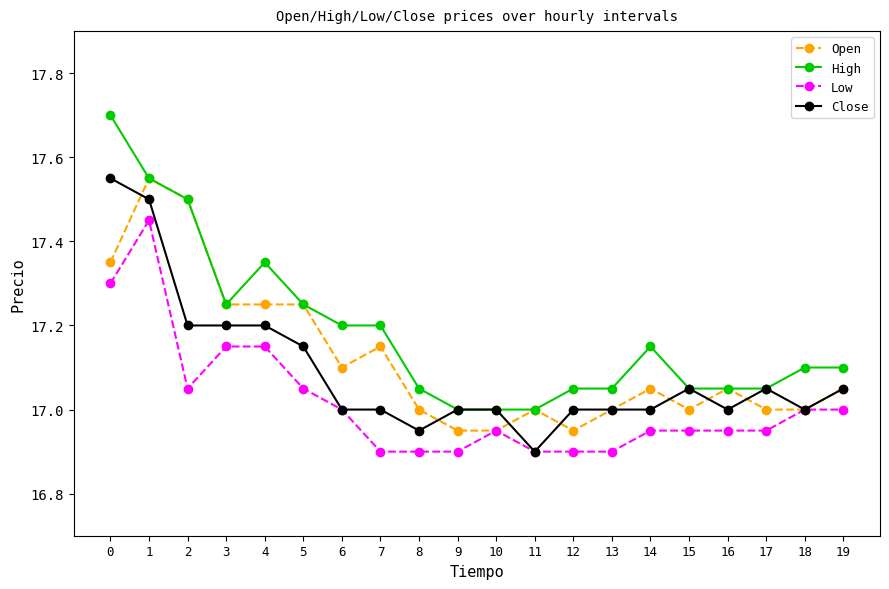

True or false: Open has a value of 16.9 at 12.

True